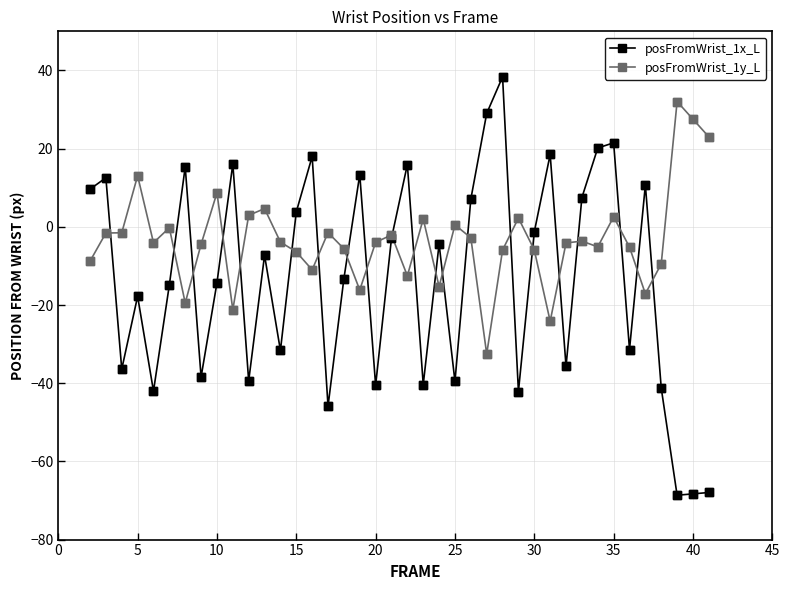

Which series has the widest spread of values?

posFromWrist_1x_L